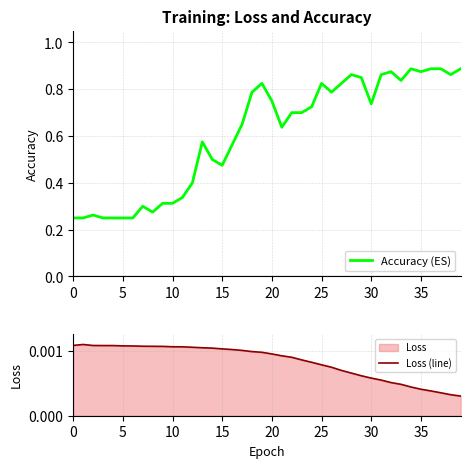

The Accuracy (ES) series shows 1.2 at 30. True or false?

False